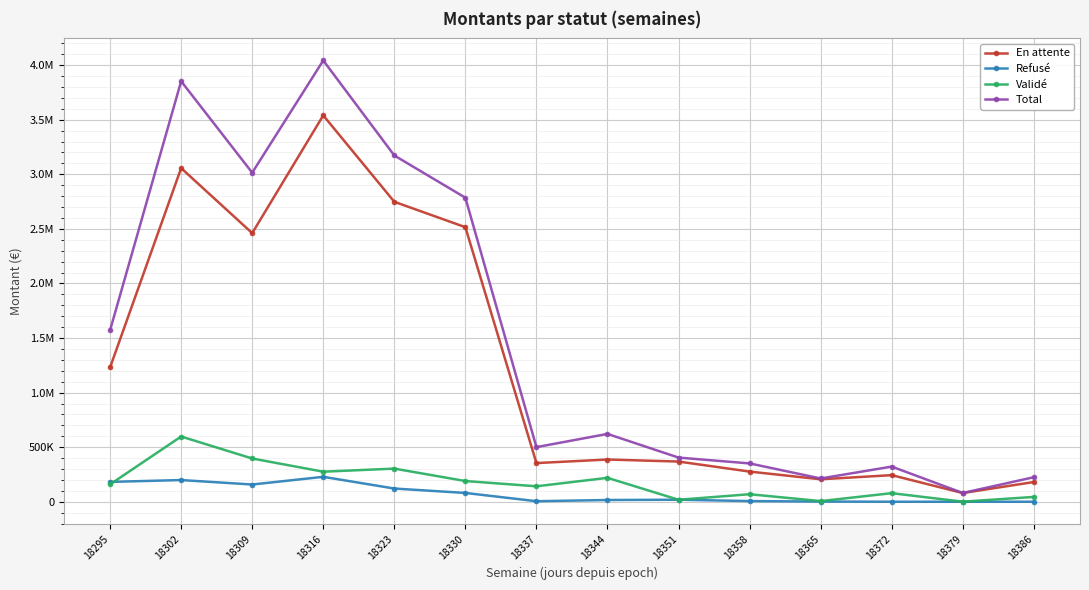

True or false: Refusé has more than 2 interior local peaks.

True